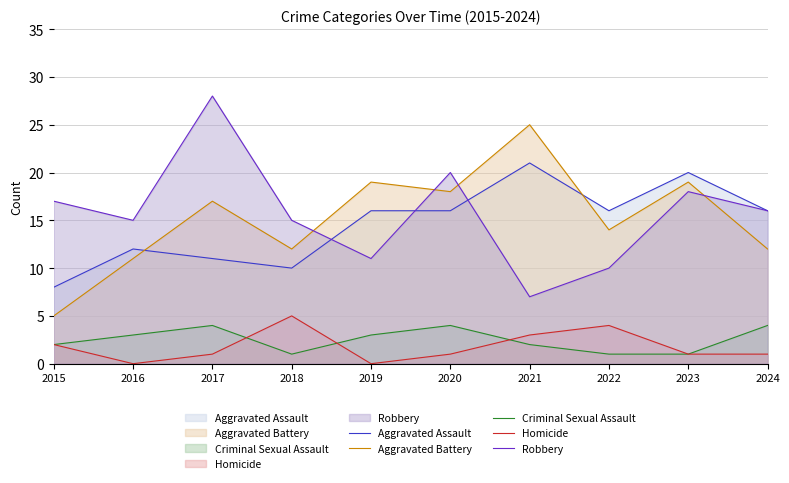

Which label corresponds to the smallest value in the chart?

2016